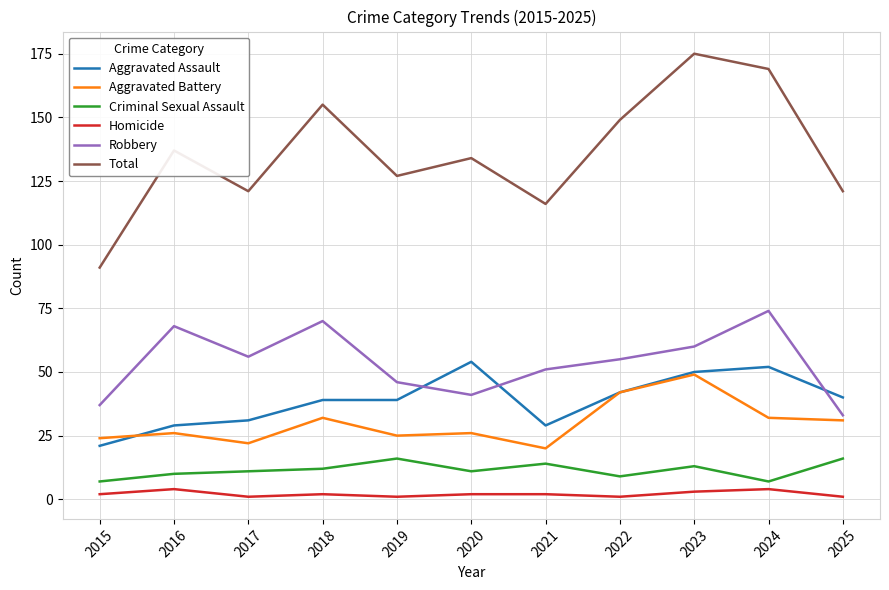

What is the difference between the second highest and second lowest values in the Criminal Sexual Assault series?

9